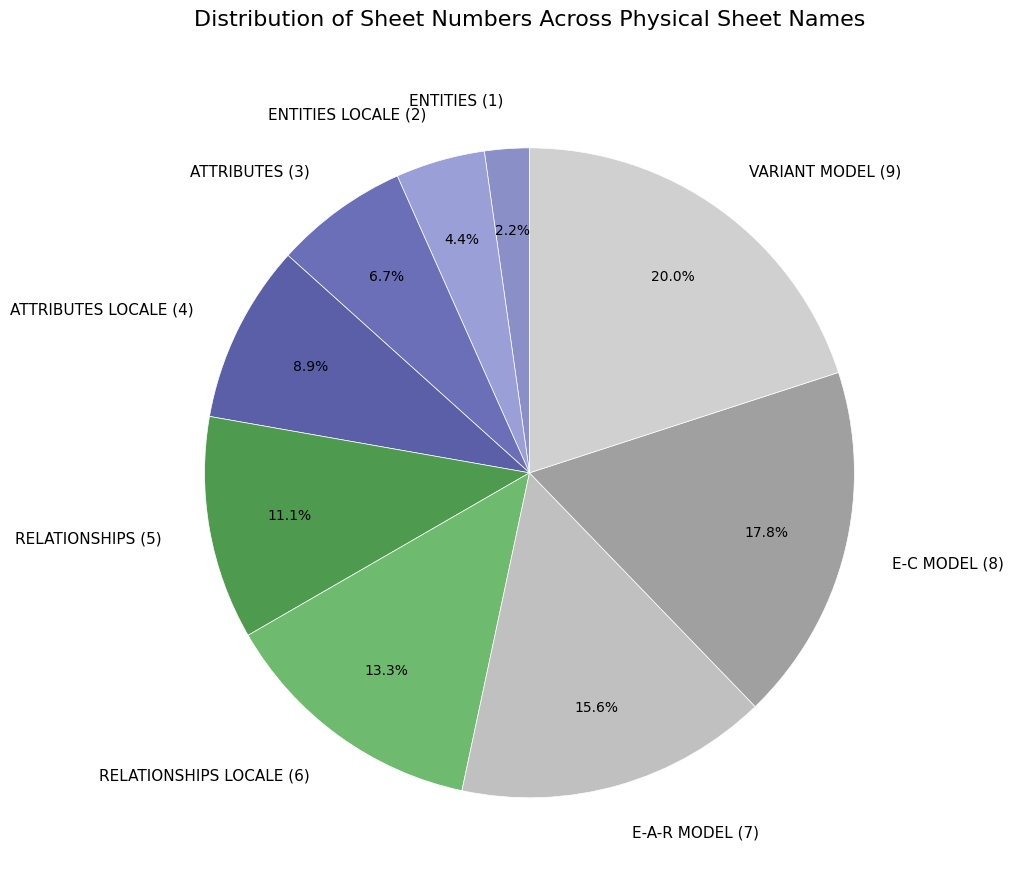

Is there a majority slice in this chart?

No